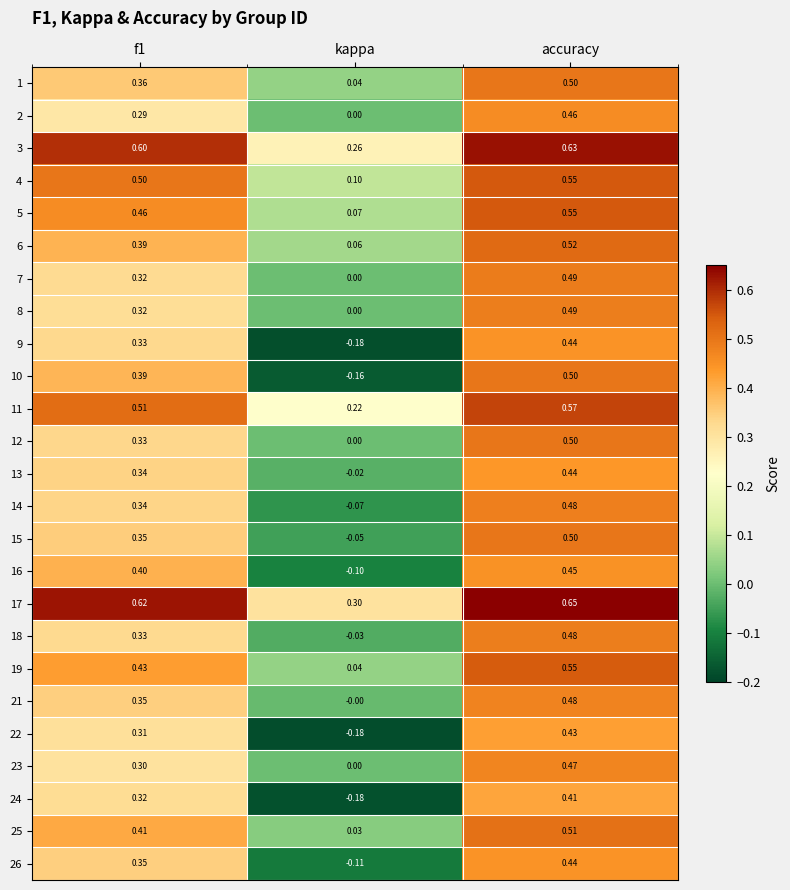

Is the value of 25 at accuracy greater than the value of 4 at accuracy?

No